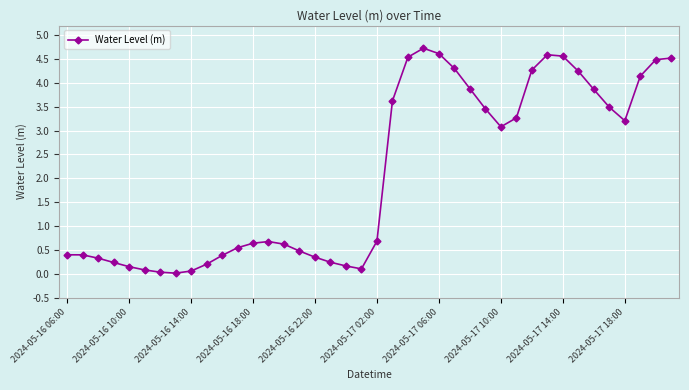

Is this an area chart (filled region under the line)?

No